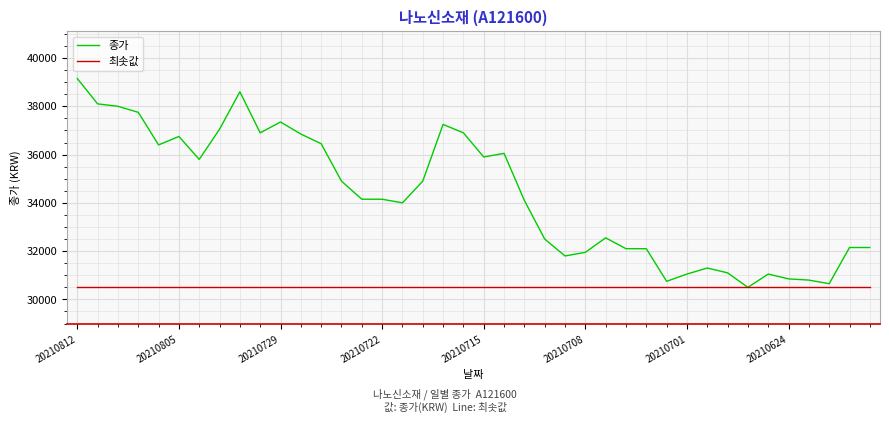

Rank the series by their maximum value, from highest to lowest.

종가, 최솟값